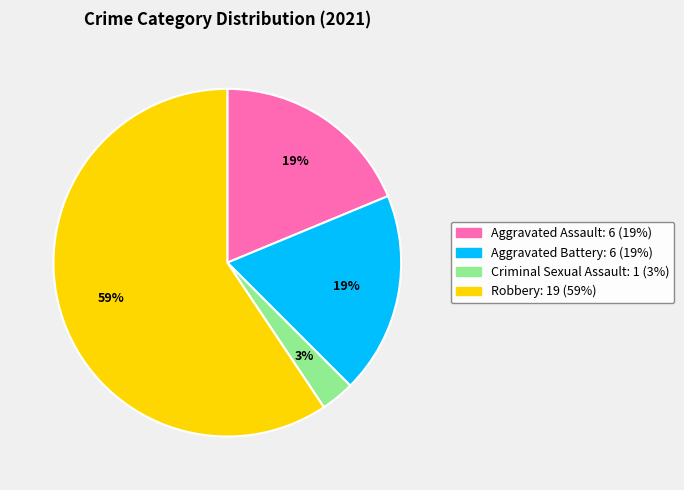

Which slice represents more than half of the pie?

Robbery